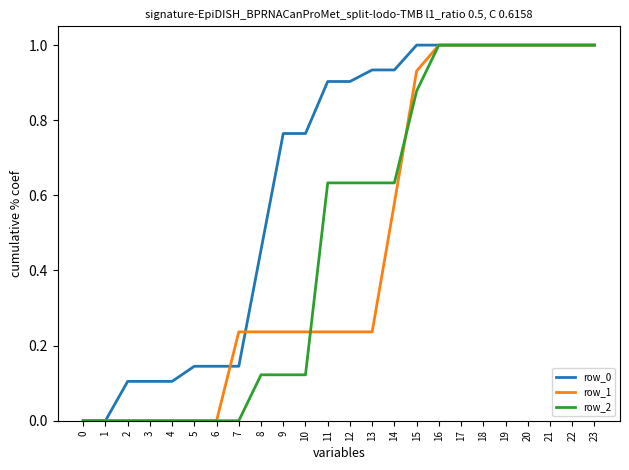

The value of row_2 at 16 is 1.4. True or false?

False